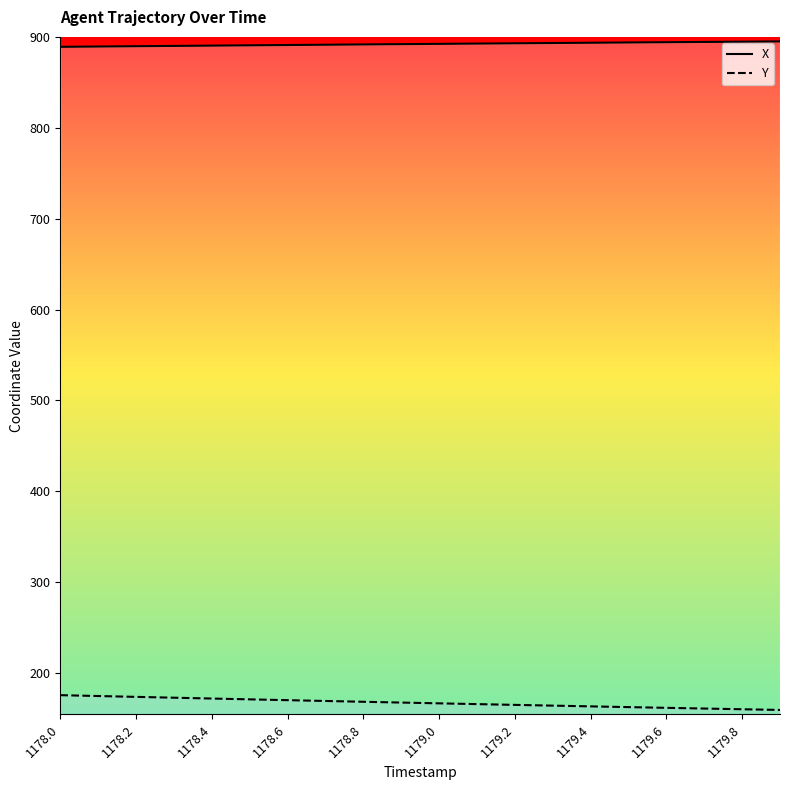

What is the spread (max minus min) of values at 1179.4?

730.9